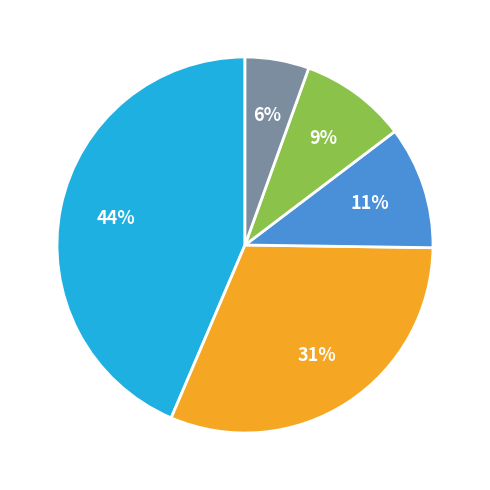

Is there a majority slice in this chart?

No